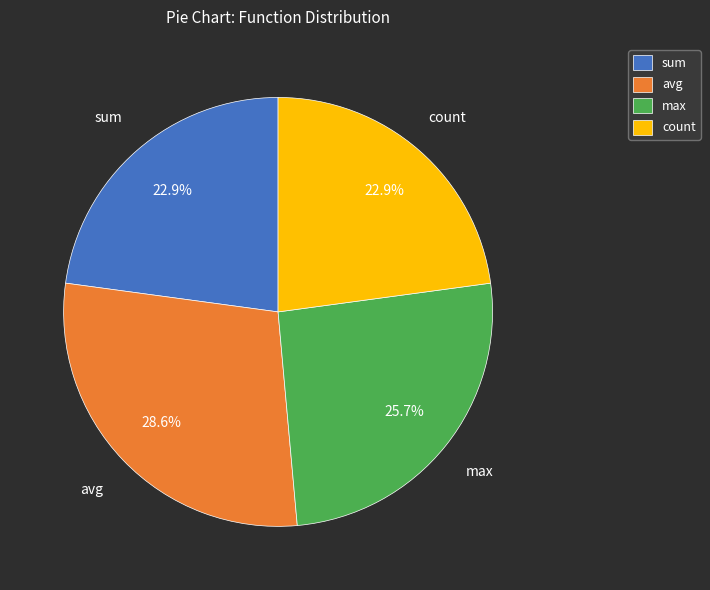

Is max the majority of the pie?

No